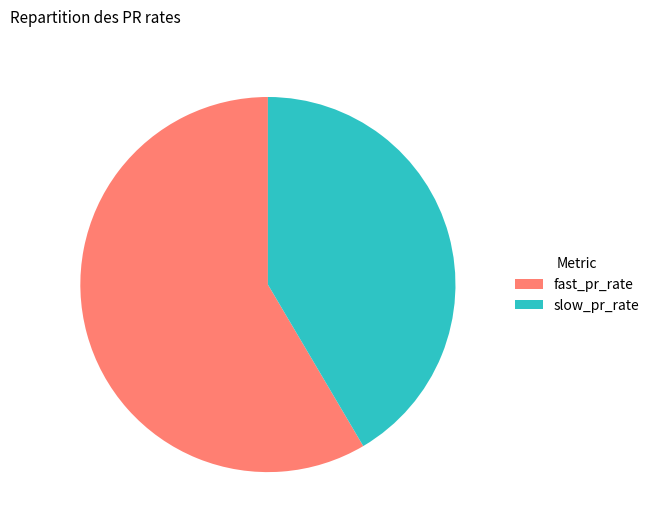

Do slow_pr_rate and fast_pr_rate together represent more than half of the pie?

Yes